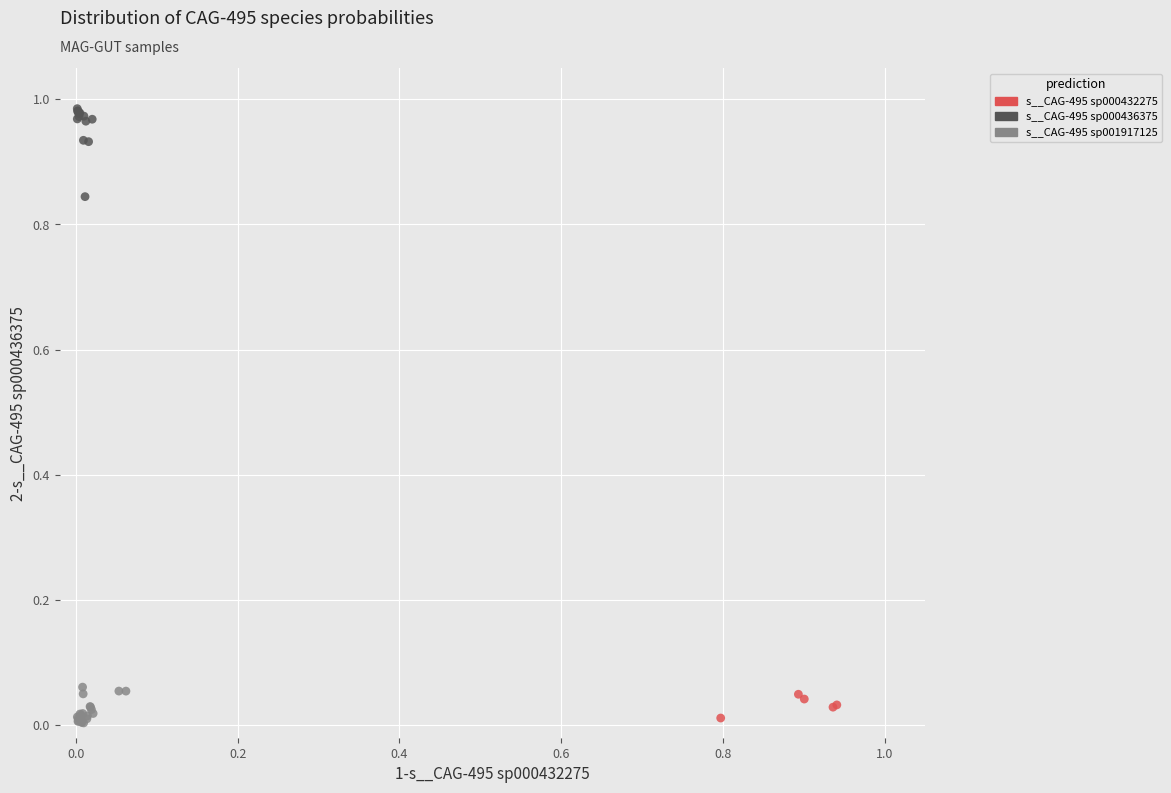

Which series has the largest Y range (max minus min)?

s__CAG-495 sp000436375